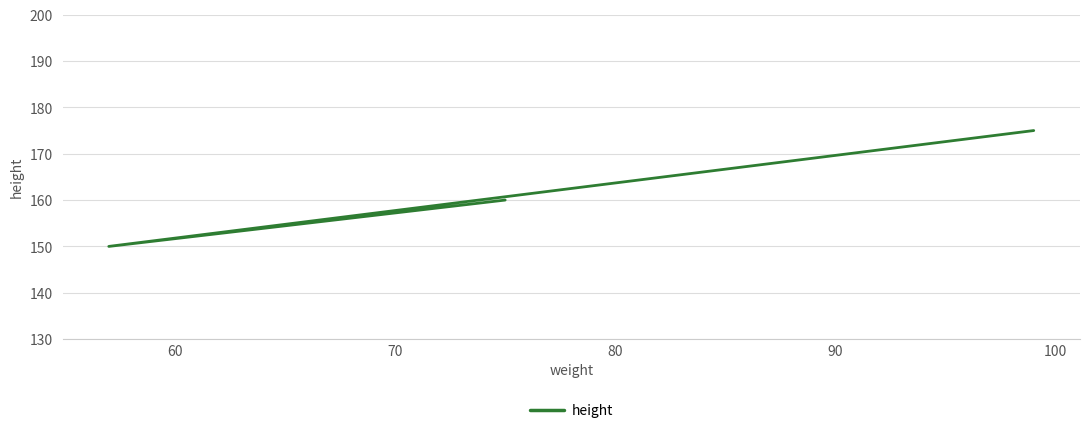

What is the maximum value shown in the chart?

175